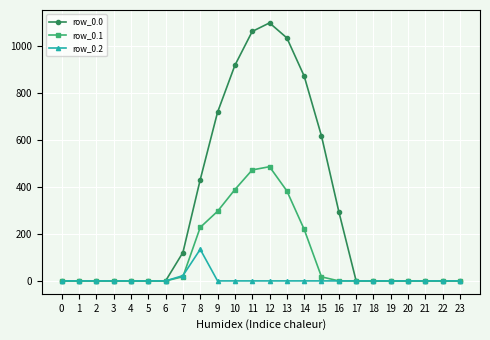

List the series in order of their overall mean, lowest first.

row_0.2, row_0.1, row_0.0